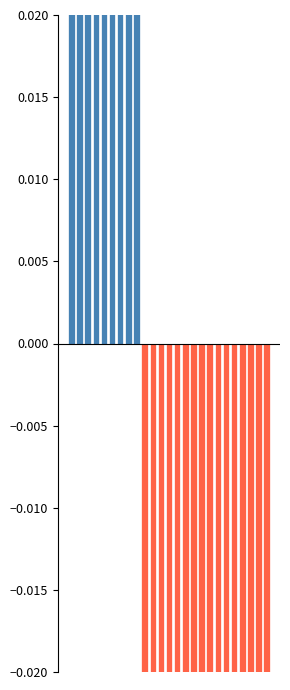

What is the sum of all y_prob_meta (positive) values?

2.0